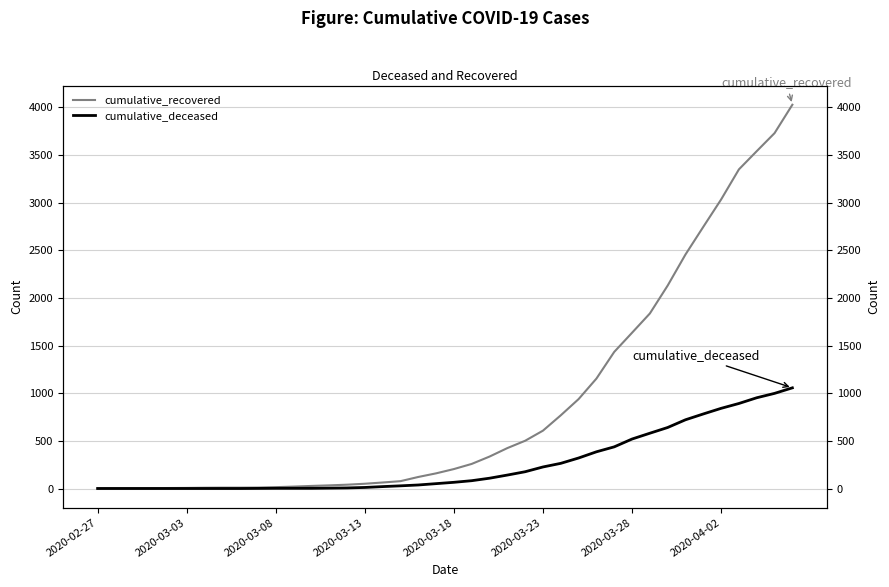

Between 19 and 24, which is larger?

24